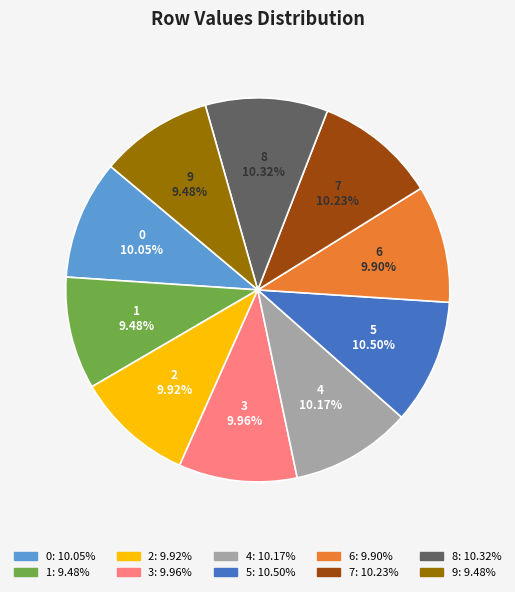

Is there a majority slice in this chart?

No